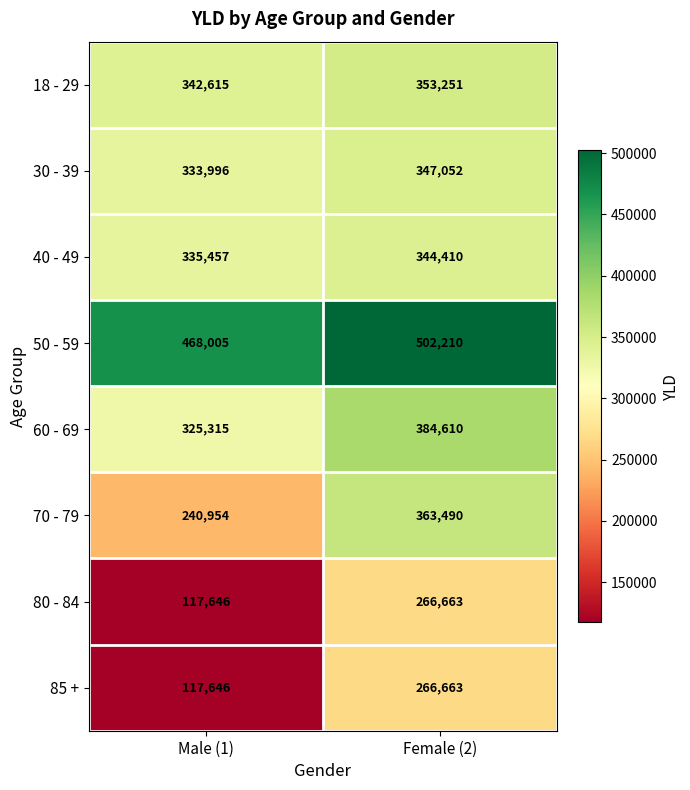

What is the difference between the maximum and minimum values in the 50 - 59 series?

34205